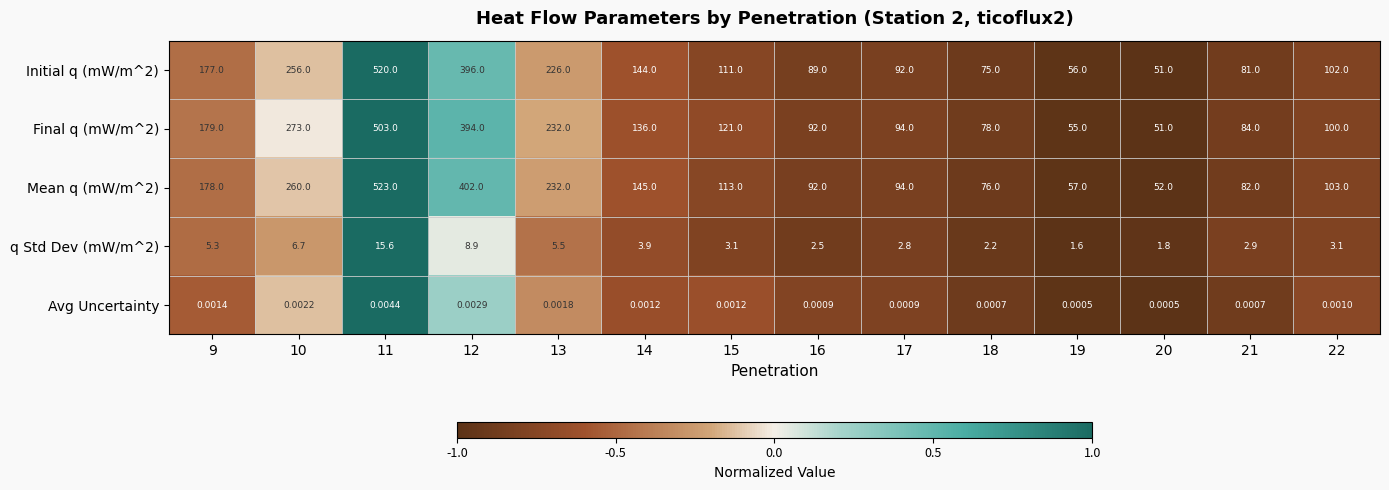

Which label corresponds to the smallest value in the chart?

20